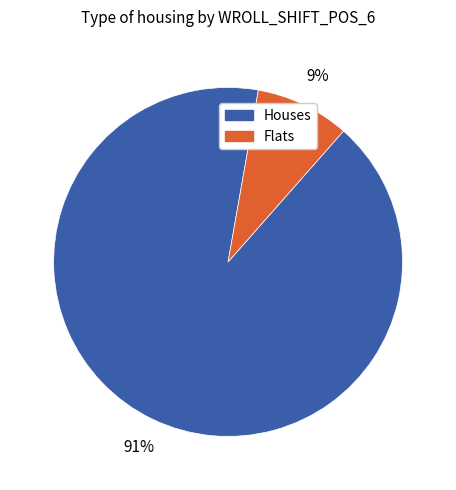

Is there any slice that represents more than half of the pie?

Yes